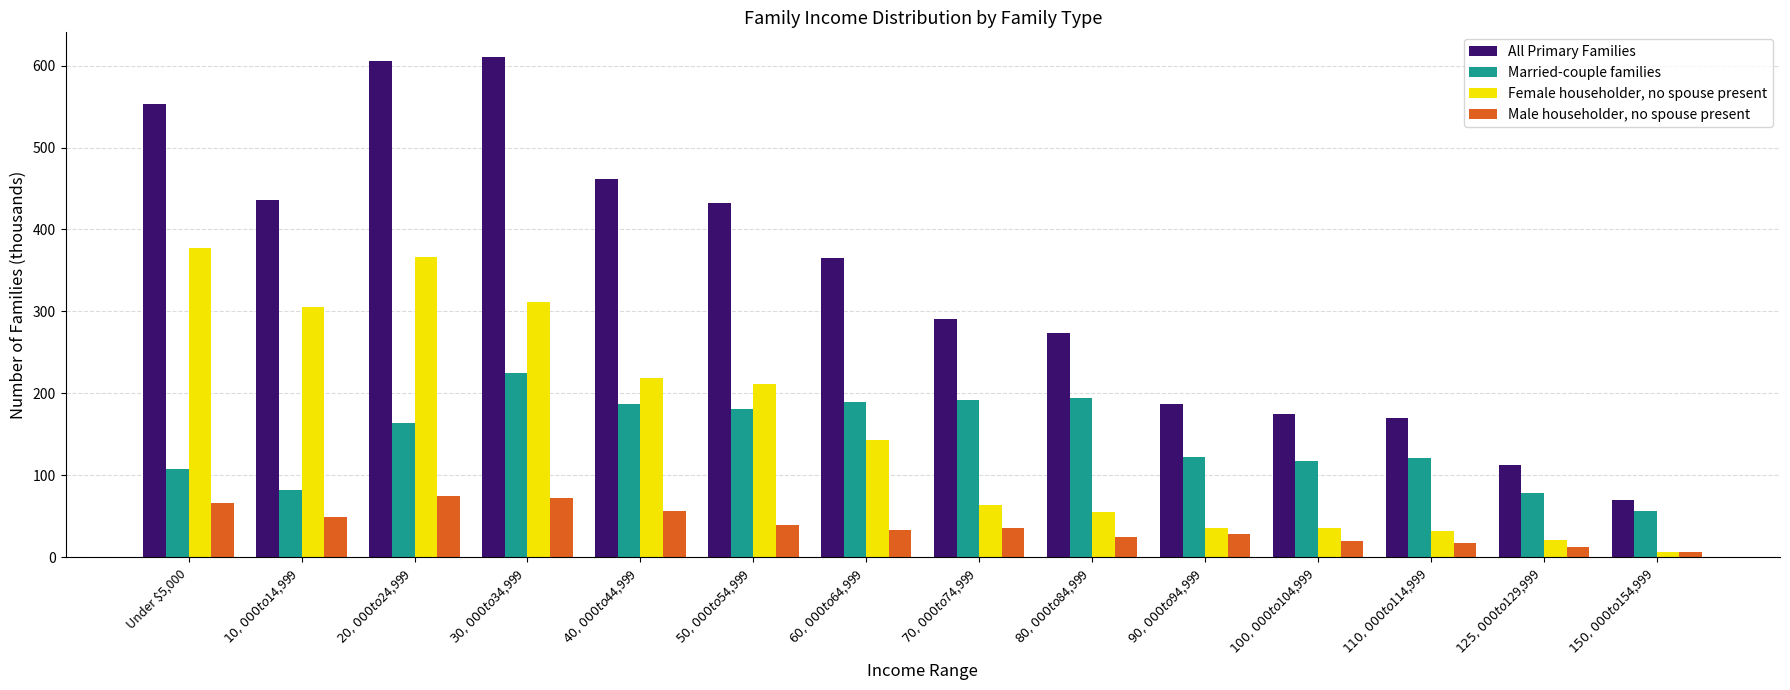

What is the label of the 8th bar from the left?

$70,000 to $74,999